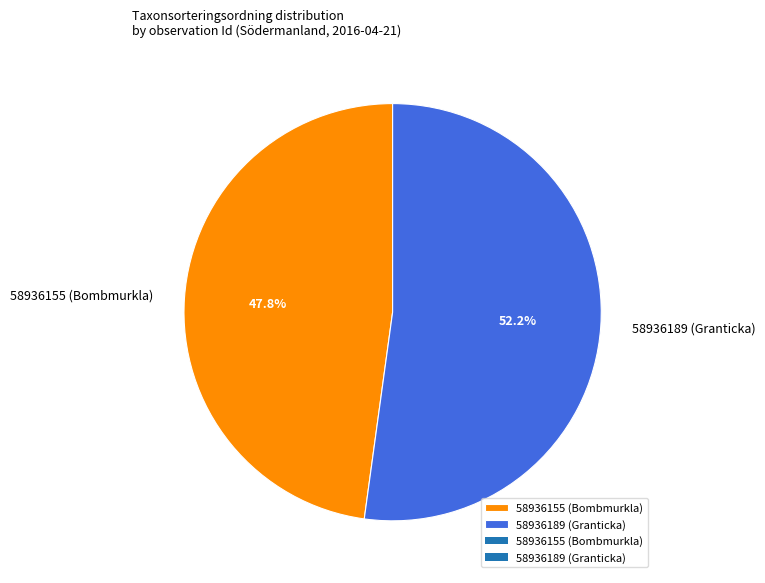

Approximately how many times larger is the value at 58936155 (Bombmurkla) compared to 58936189 (Granticka)?

0.9